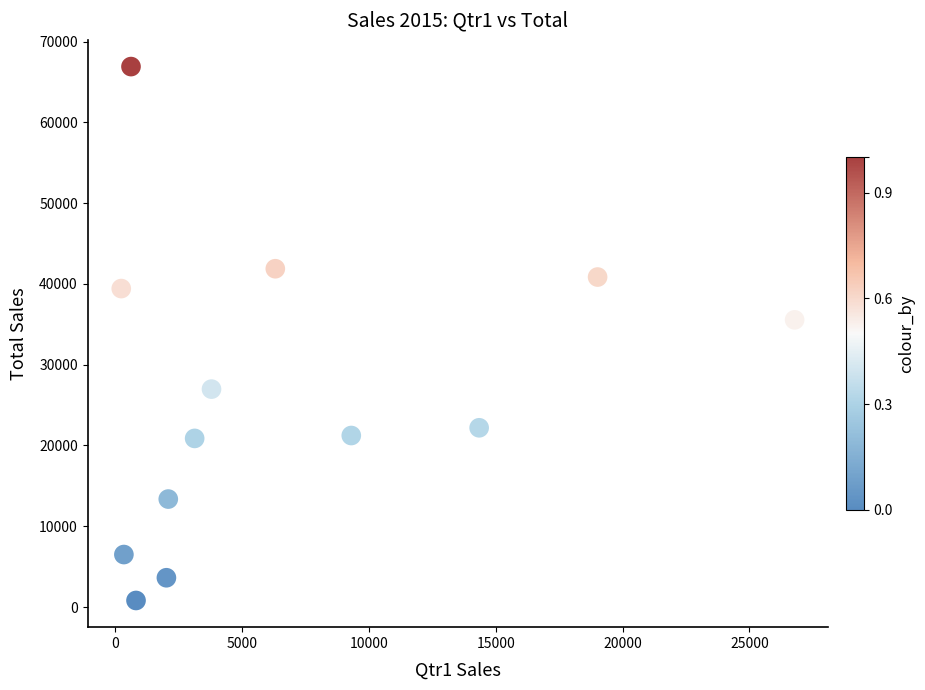

What Y value in the scatter plot is closest to 33856?

35551.7